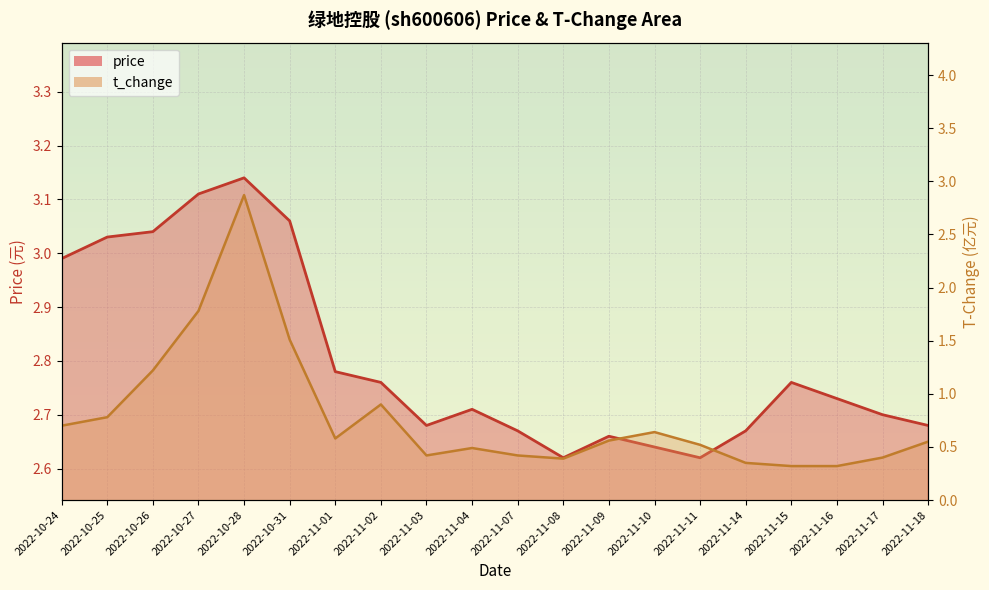

Which series changed the most between 2022-10-28 and 2022-11-10?

t_change line